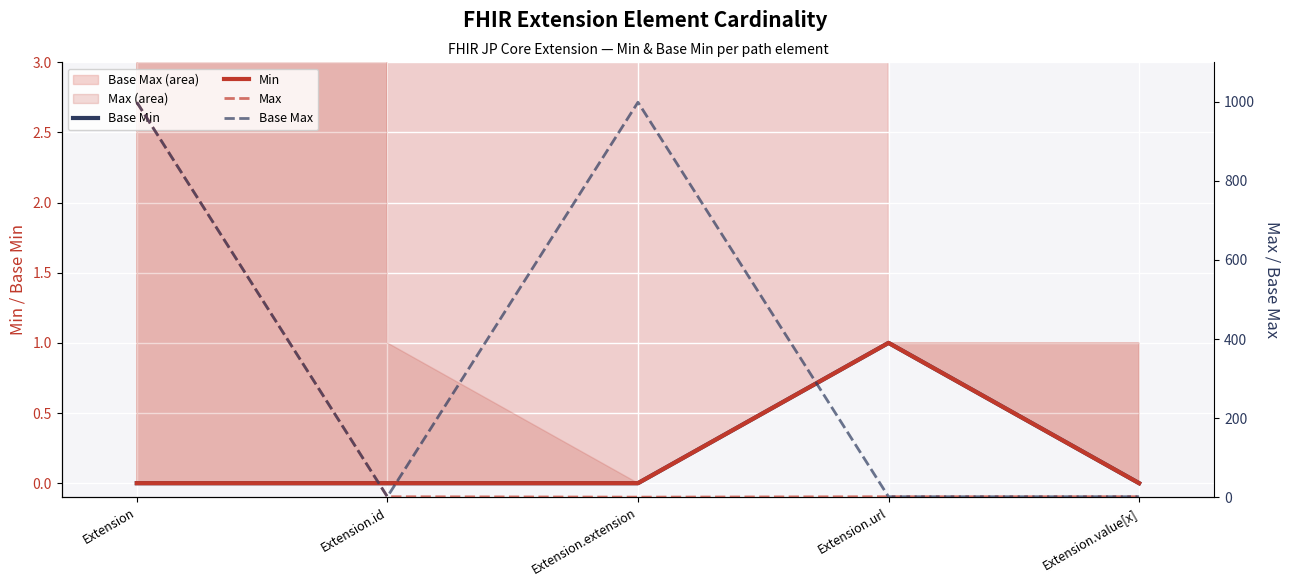

Between Extension and Extension.id, which series saw the biggest shift?

Max